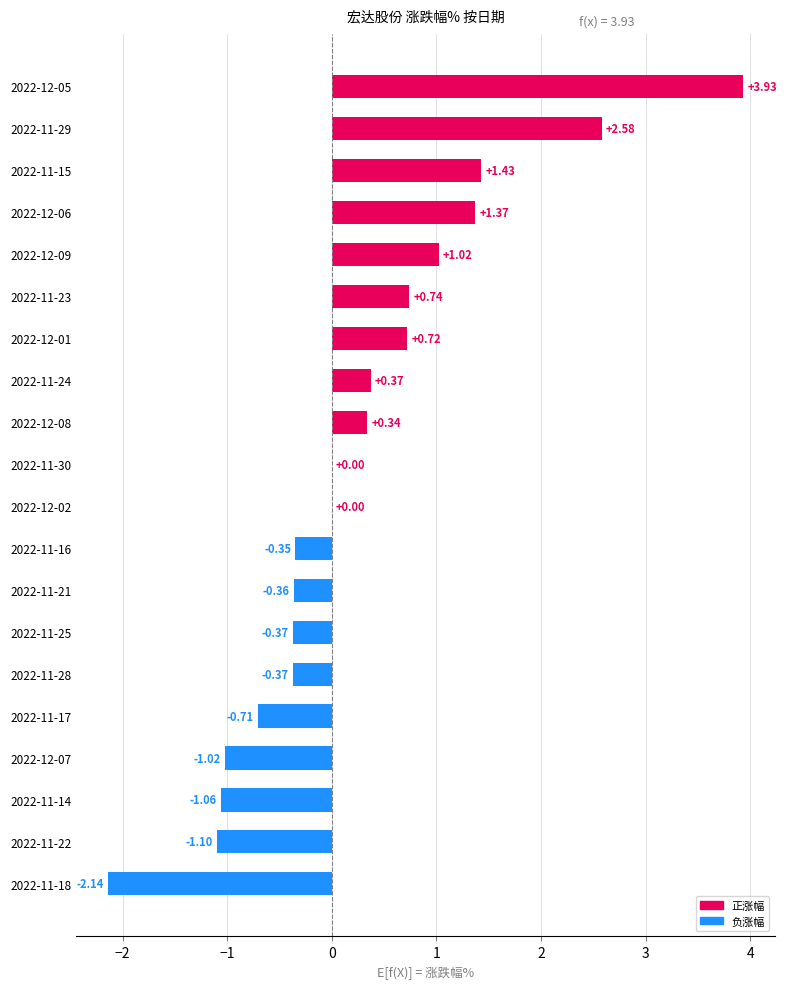

Which has a higher value, 2022-11-17 or 2022-11-15?

2022-11-15